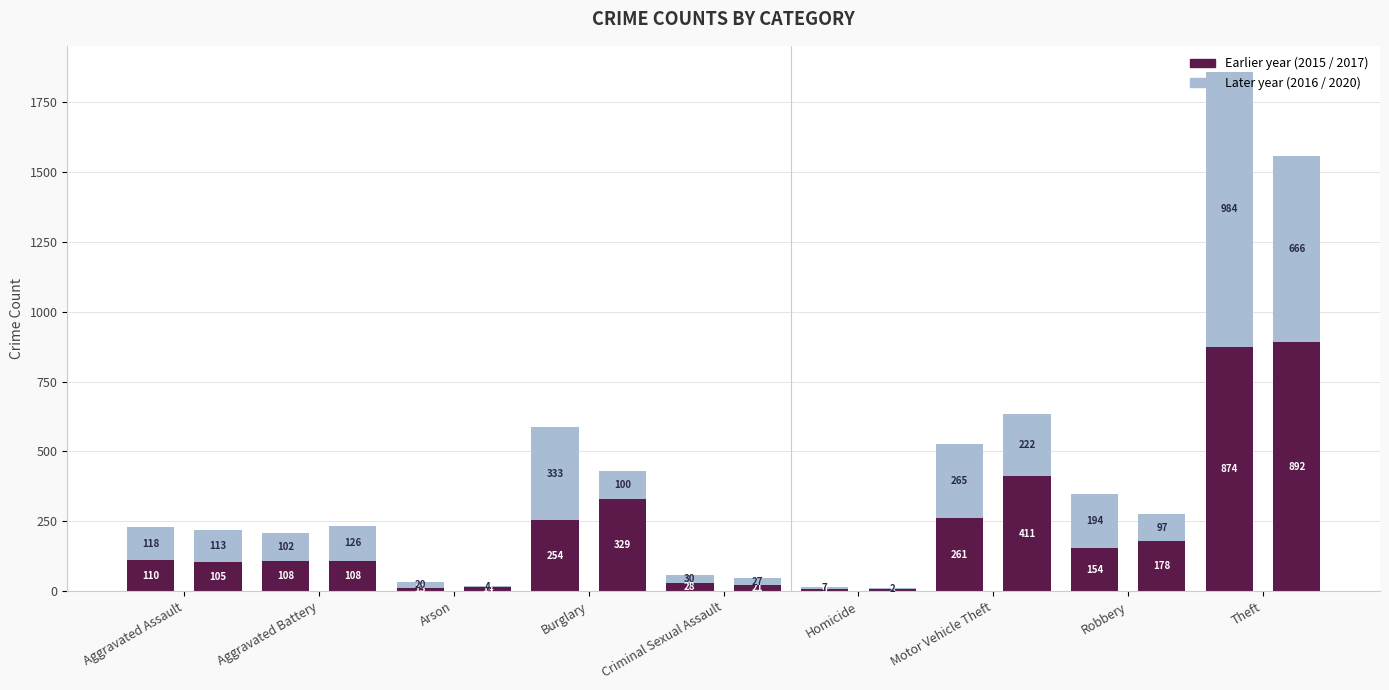

Reading left to right, extract all data points from this chart.

2015: Aggravated Assault=110	Aggravated Battery=108	Arson=13	Burglary=254	Criminal Sexual Assault=28	Homicide=9	Motor Vehicle Theft=261	Robbery=154	Theft=874
2016: Aggravated Assault=118	Aggravated Battery=102	Arson=20	Burglary=333	Criminal Sexual Assault=30	Homicide=7	Motor Vehicle Theft=265	Robbery=194	Theft=984
2017: Aggravated Assault=105	Aggravated Battery=108	Arson=14	Burglary=329	Criminal Sexual Assault=21	Homicide=8	Motor Vehicle Theft=411	Robbery=178	Theft=892
2020: Aggravated Assault=113	Aggravated Battery=126	Arson=4	Burglary=100	Criminal Sexual Assault=27	Homicide=2	Motor Vehicle Theft=222	Robbery=97	Theft=666